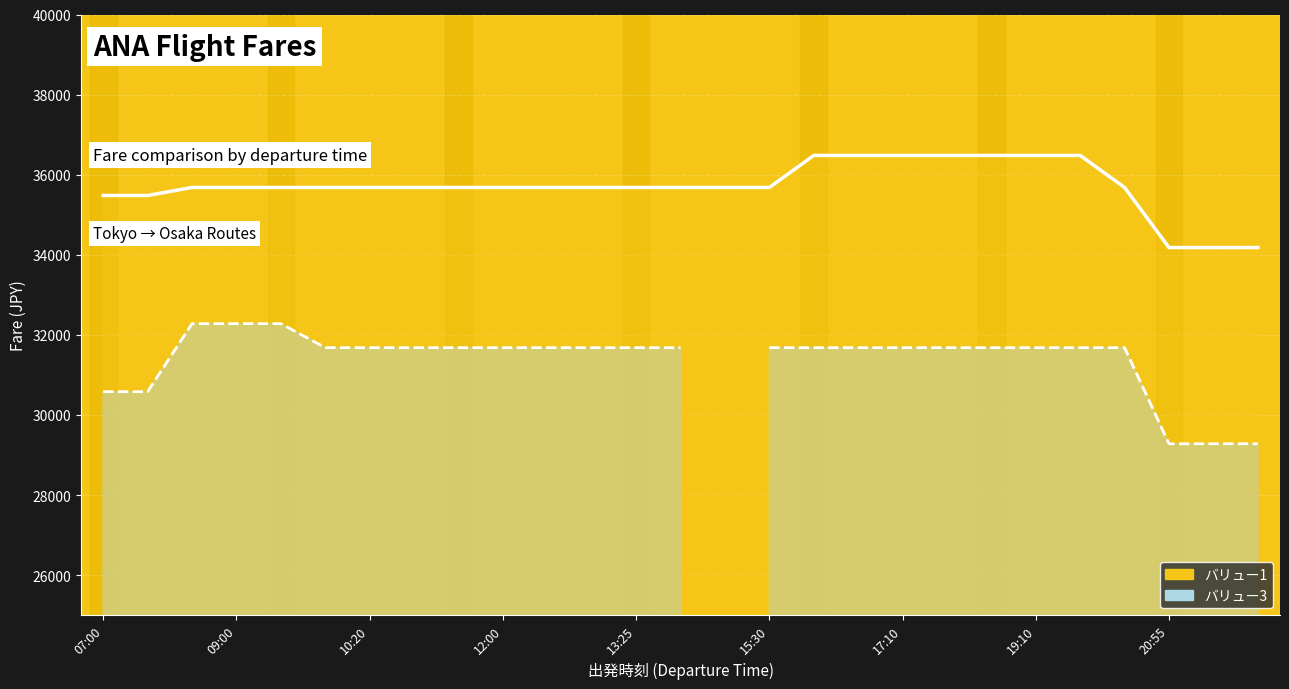

What are all the series names shown in the legend?

バリュー1 (line), バリュー3 (line)